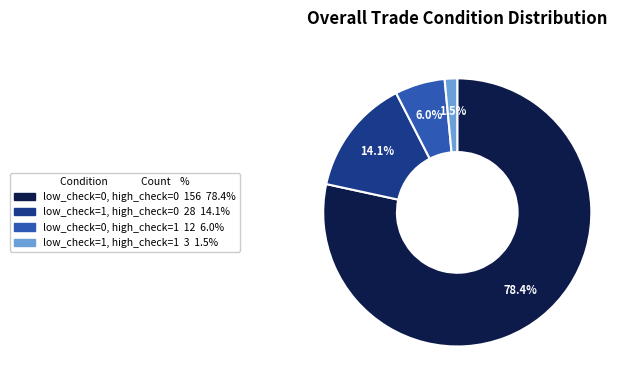

To the nearest percent, what portion does low_check=0, high_check=0 represent?

78%